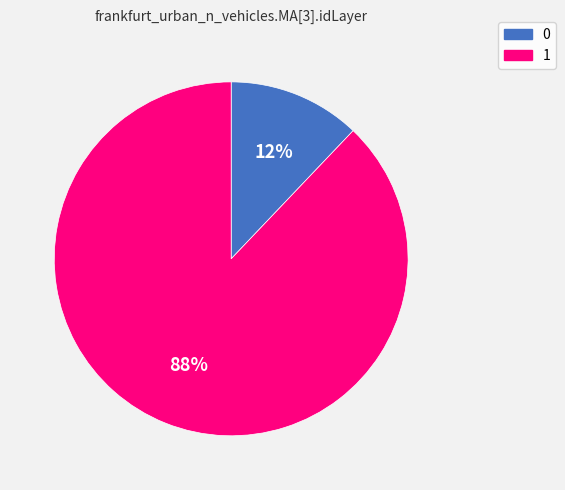

To the nearest percent, what portion does 1 represent?

88%